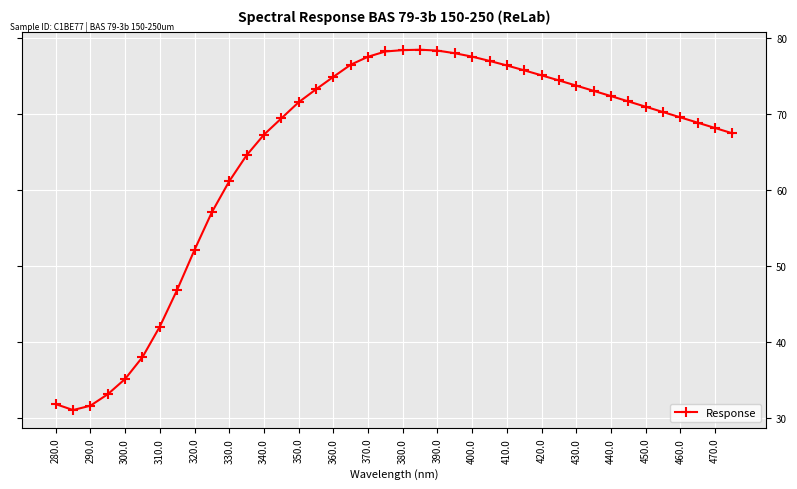

What is the smallest value displayed?

31.0